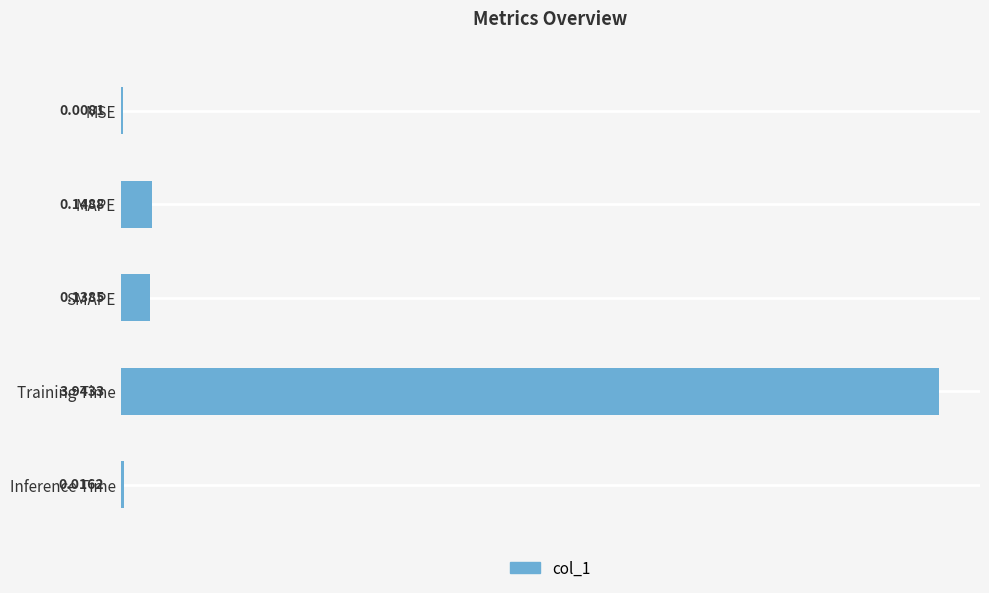

Which category has the highest value across all series?

Training Time